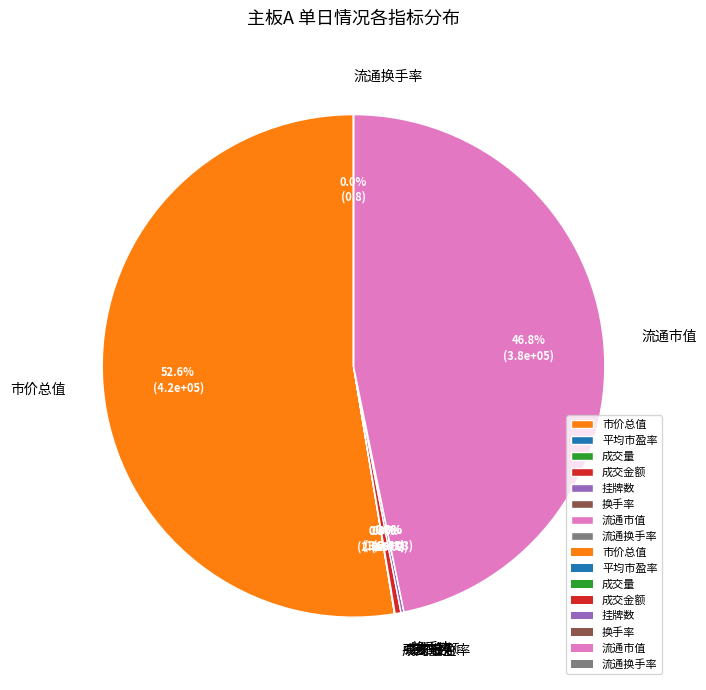

How much of the chart is everything except 流通市值?

53.2%